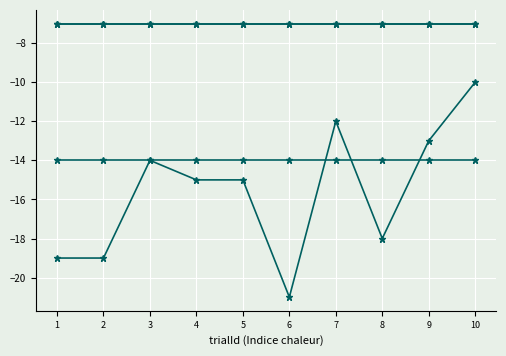

What is the smallest value displayed?

-21